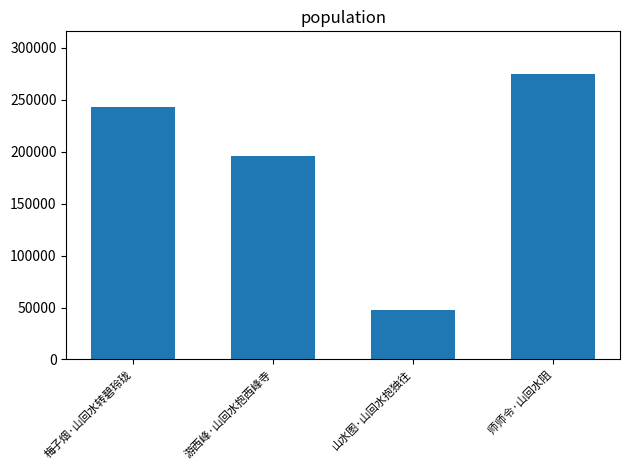

Read the value at 梅子烟·山回水转碧玲珑.

243044